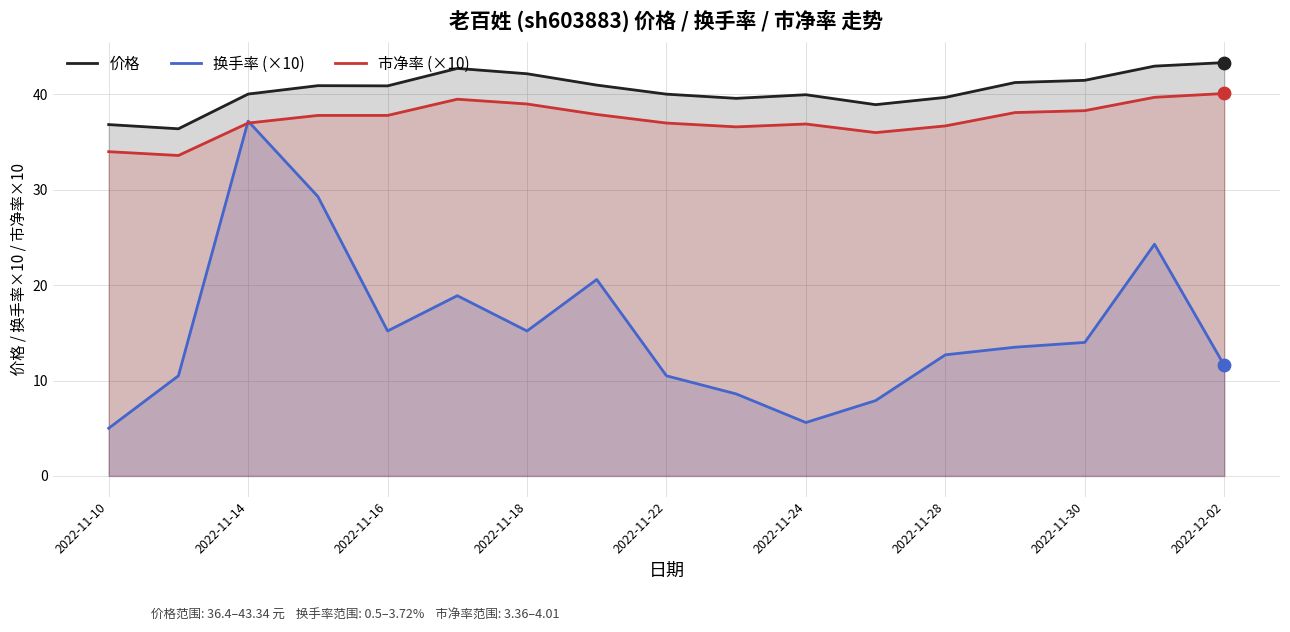

What are all the series names shown in the legend?

价格, 换手率 (×10), 市净率 (×10)